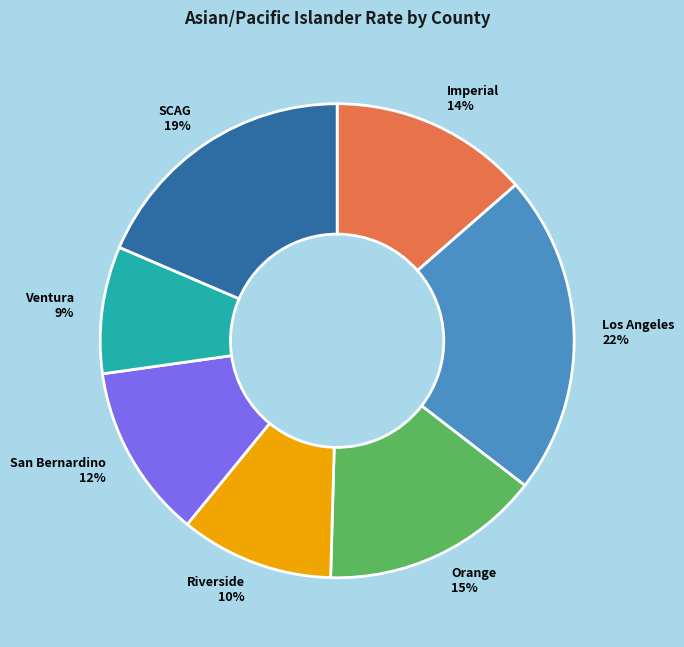

True or false: Imperial accounts for 14% of the total.

True